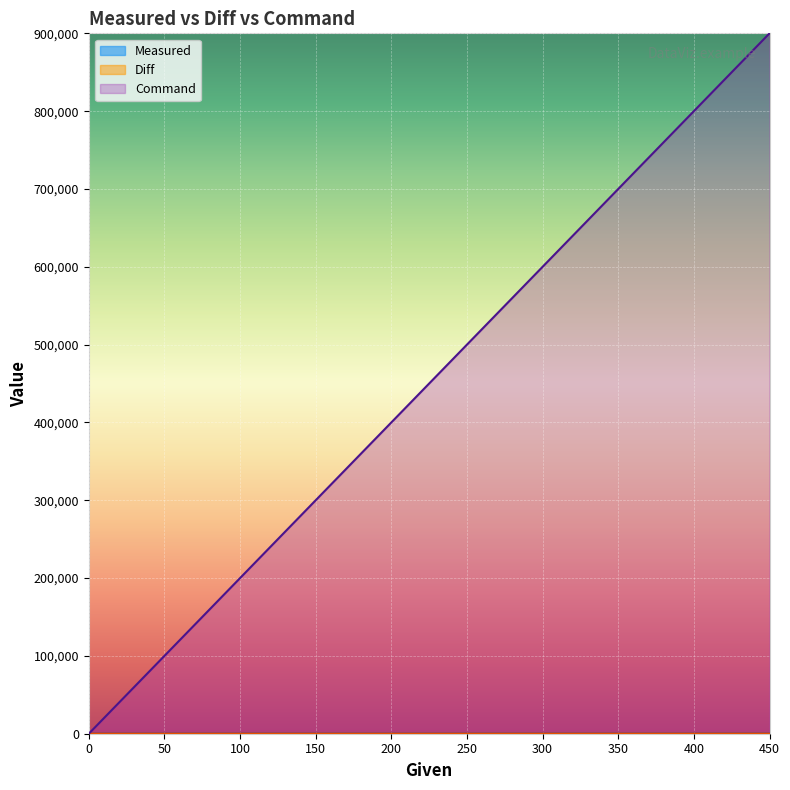

How many data points in Command are less than 500000?

5